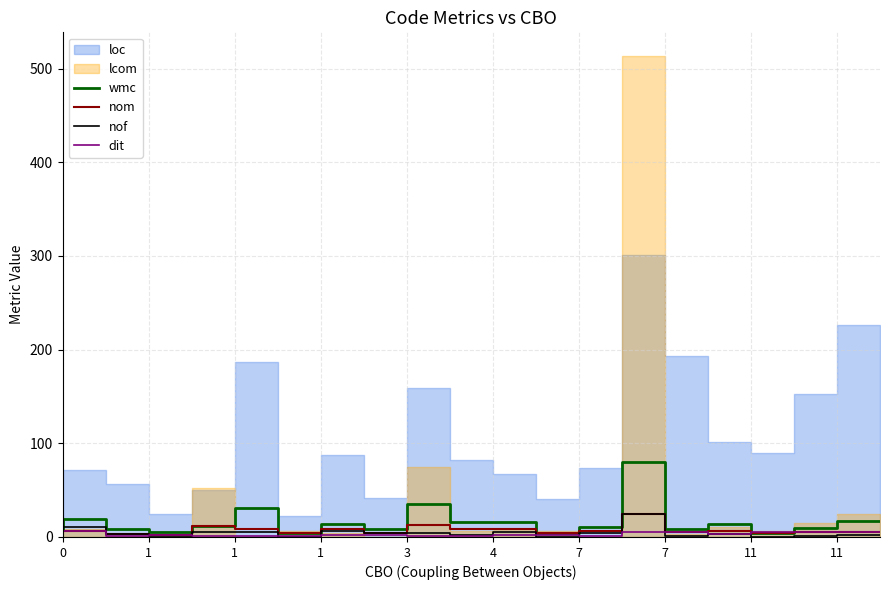

After their last crossing, which series has the higher values: nom or nof?

nof